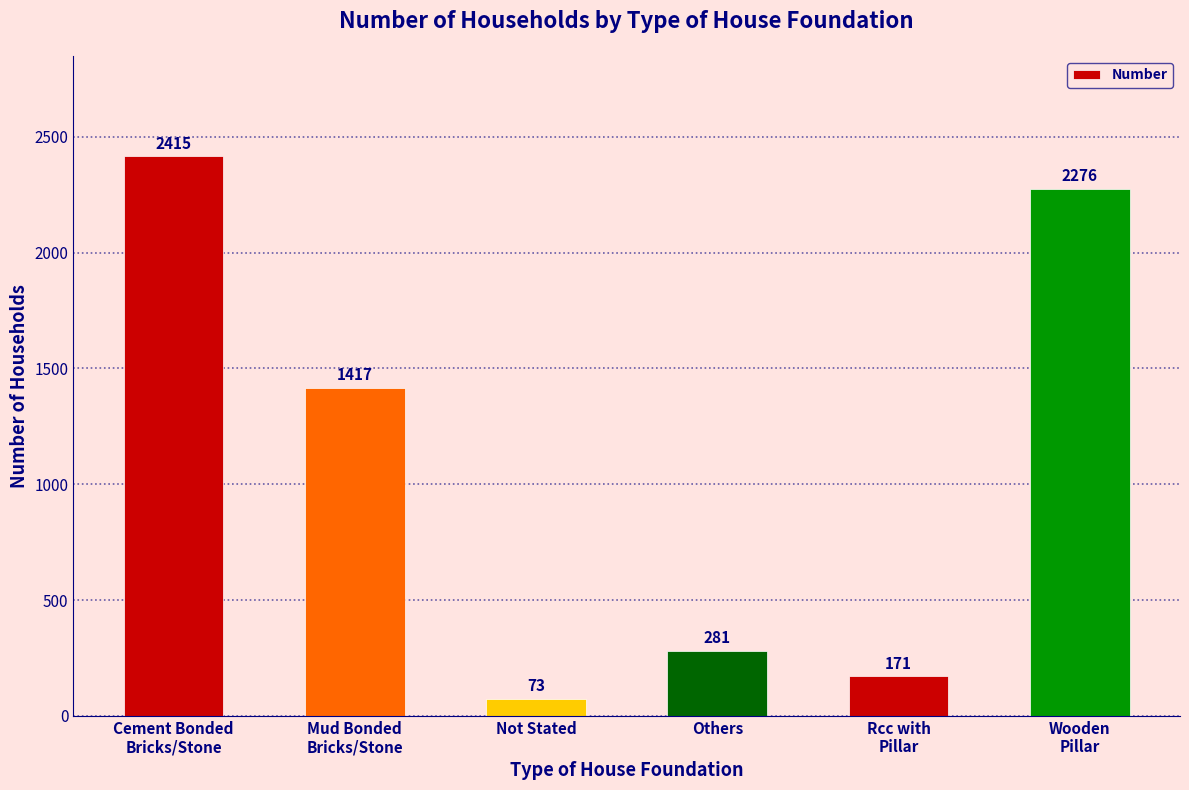

Between Mud Bonded
Bricks/Stone and Wooden
Pillar, which is larger?

Wooden
Pillar